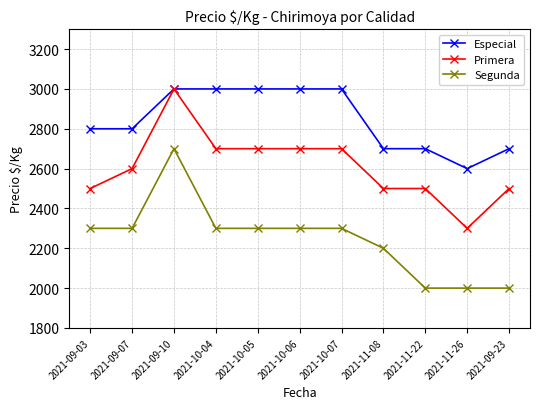

How many lines are shown in the chart?

3